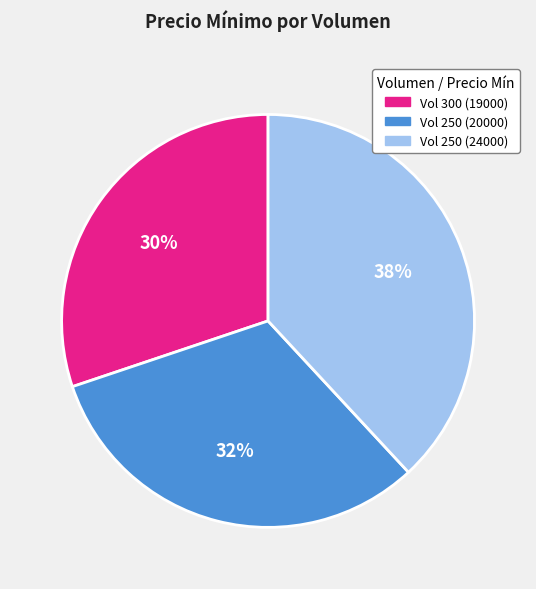

To the nearest percent, what is the difference between the largest and smallest slice percentages?

8%